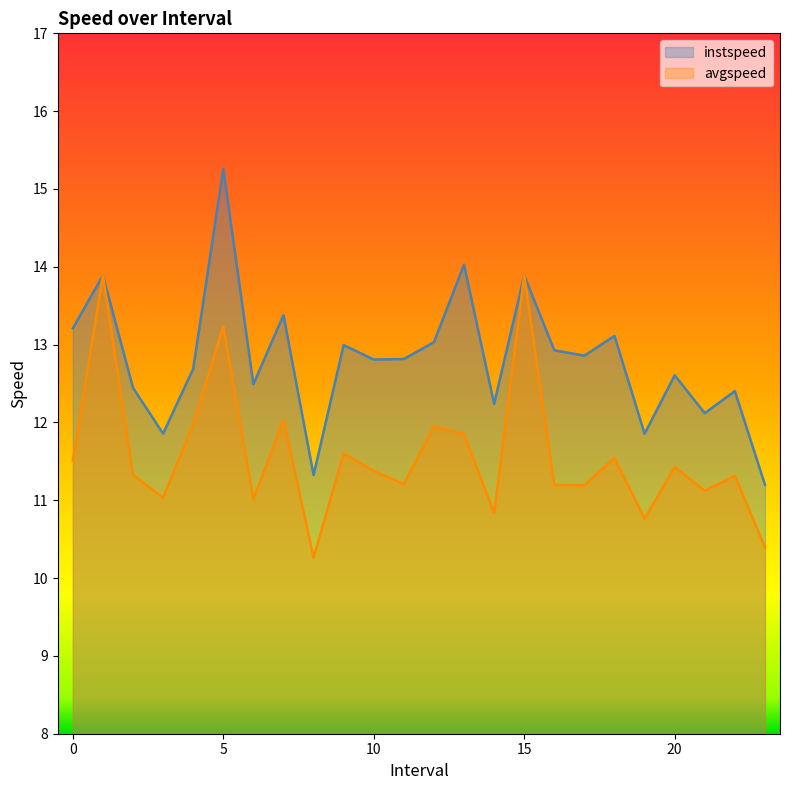

How many lines are shown in the chart?

2